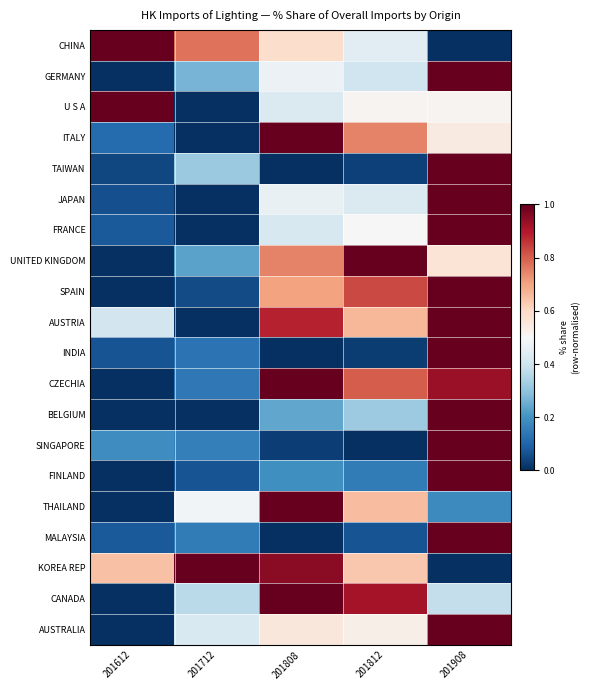

Reading left to right, list all the values displayed in this chart.

CHINA: 201612=1.0	201712=0.8	201808=0.6	201812=0.4	201908=0.0
GERMANY: 201612=0.0	201712=0.3	201808=0.5	201812=0.4	201908=1.0
U S A: 201612=1.0	201712=0.0	201808=0.4	201812=0.5	201908=0.5
ITALY: 201612=0.1	201712=0.0	201808=1.0	201812=0.7	201908=0.5
TAIWAN: 201612=0.0	201712=0.3	201808=0.0	201812=0.0	201908=1.0
JAPAN: 201612=0.1	201712=0.0	201808=0.5	201812=0.4	201908=1.0
FRANCE: 201612=0.1	201712=0.0	201808=0.4	201812=0.5	201908=1.0
UNITED KINGDOM: 201612=0.0	201712=0.2	201808=0.7	201812=1.0	201908=0.6
SPAIN: 201612=0.0	201712=0.1	201808=0.7	201812=0.8	201908=1.0
AUSTRIA: 201612=0.4	201712=0.0	201808=0.9	201812=0.7	201908=1.0
INDIA: 201612=0.1	201712=0.1	201808=0.0	201812=0.0	201908=1.0
CZECHIA: 201612=0.0	201712=0.1	201808=1.0	201812=0.8	201908=0.9
BELGIUM: 201612=0.0	201712=0.0	201808=0.2	201812=0.3	201908=1.0
SINGAPORE: 201612=0.2	201712=0.2	201808=0.0	201812=0.0	201908=1.0
FINLAND: 201612=0.0	201712=0.1	201808=0.2	201812=0.2	201908=1.0
THAILAND: 201612=0.0	201712=0.5	201808=1.0	201812=0.7	201908=0.2
MALAYSIA: 201612=0.1	201712=0.2	201808=0.0	201812=0.1	201908=1.0
KOREA REP: 201612=0.6	201712=1.0	201808=1.0	201812=0.6	201908=0.0
CANADA: 201612=0.0	201712=0.4	201808=1.0	201812=0.9	201908=0.4
AUSTRALIA: 201612=0.0	201712=0.4	201808=0.6	201812=0.5	201908=1.0